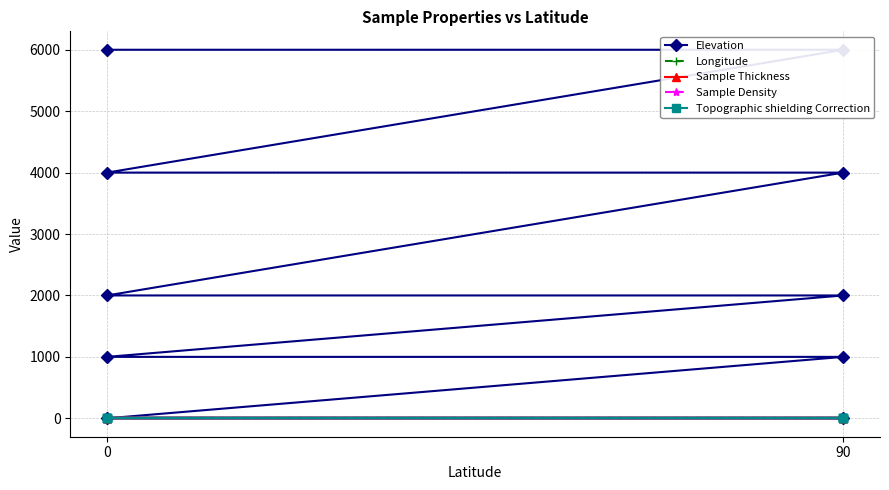

How many series are shown in this chart?

5